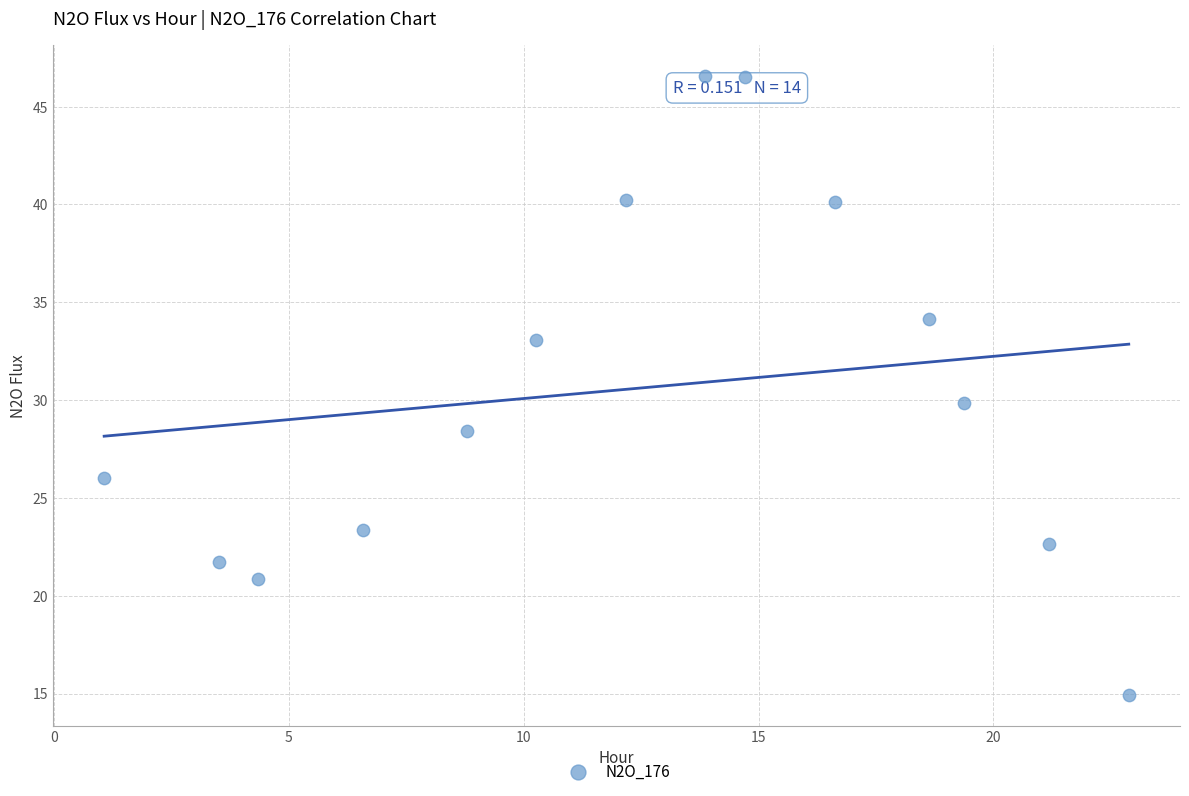

What is the range of X values (max minus min)?

21.8